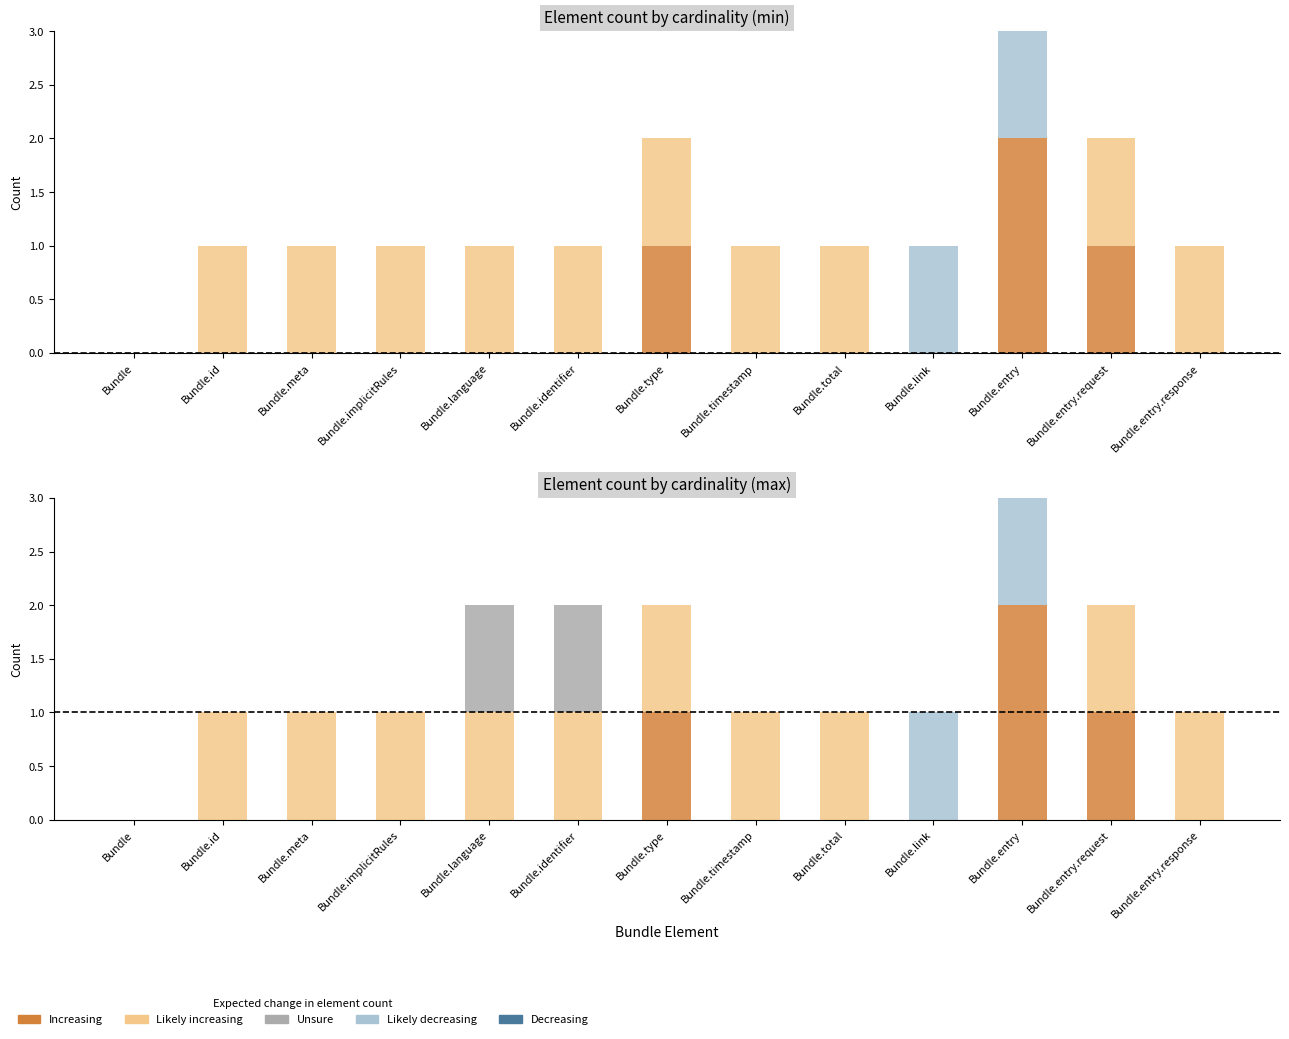

The Increasing series shows 0 at Bundle.meta. True or false?

True